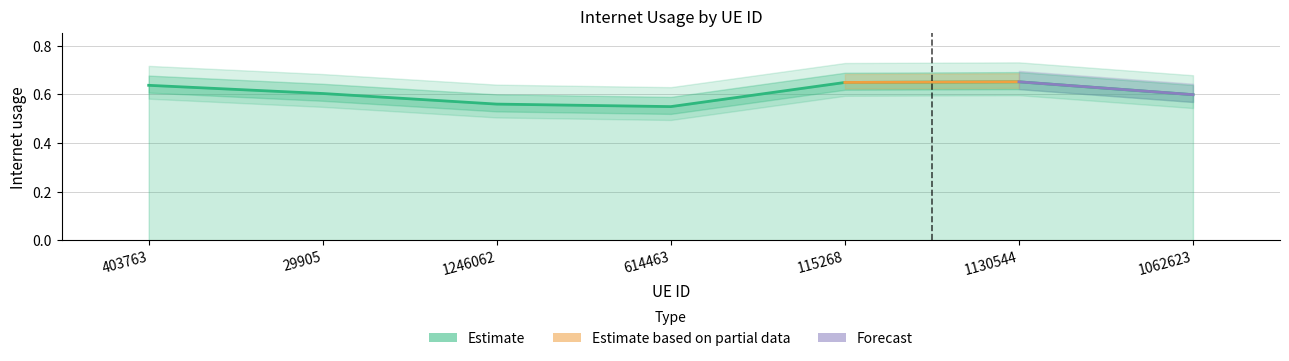

Reading left to right, transcribe all the data shown in this chart.

0.6	0.6	0.6	0.5	0.6	0.7	0.6